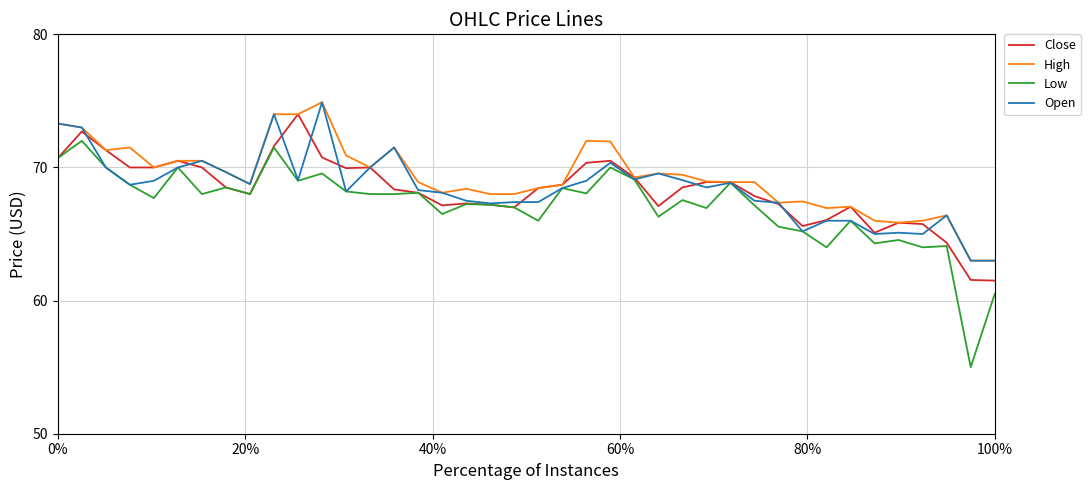

What are all the series names shown in the legend?

Close, High, Low, Open